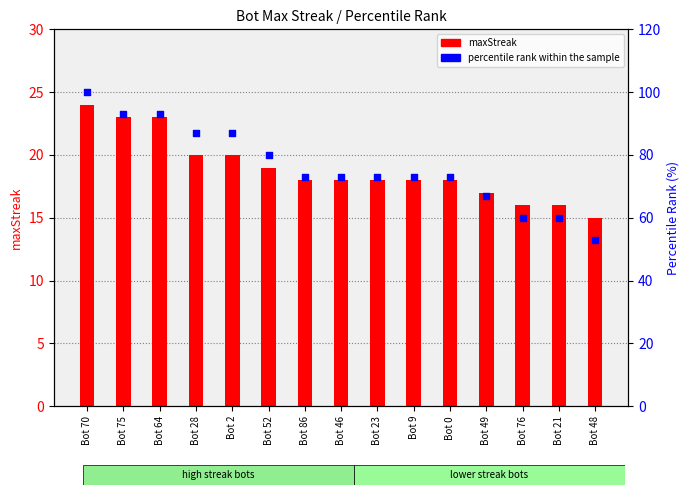

What is the total value across all series at Bot 21?

76